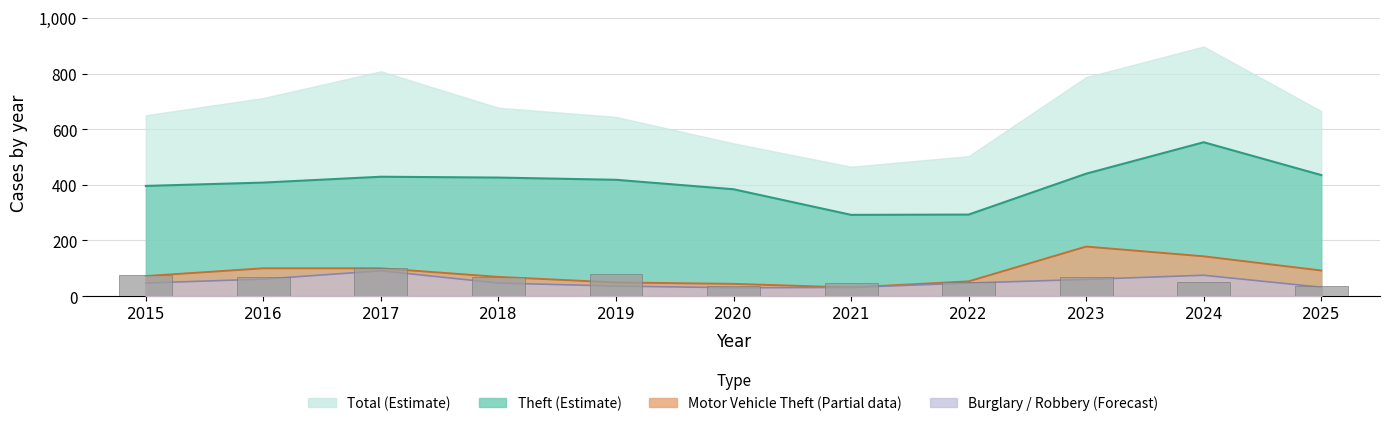

Reading left to right, list all the values displayed in this chart.

76	70	101	70	80	36	48	52	67	50	35